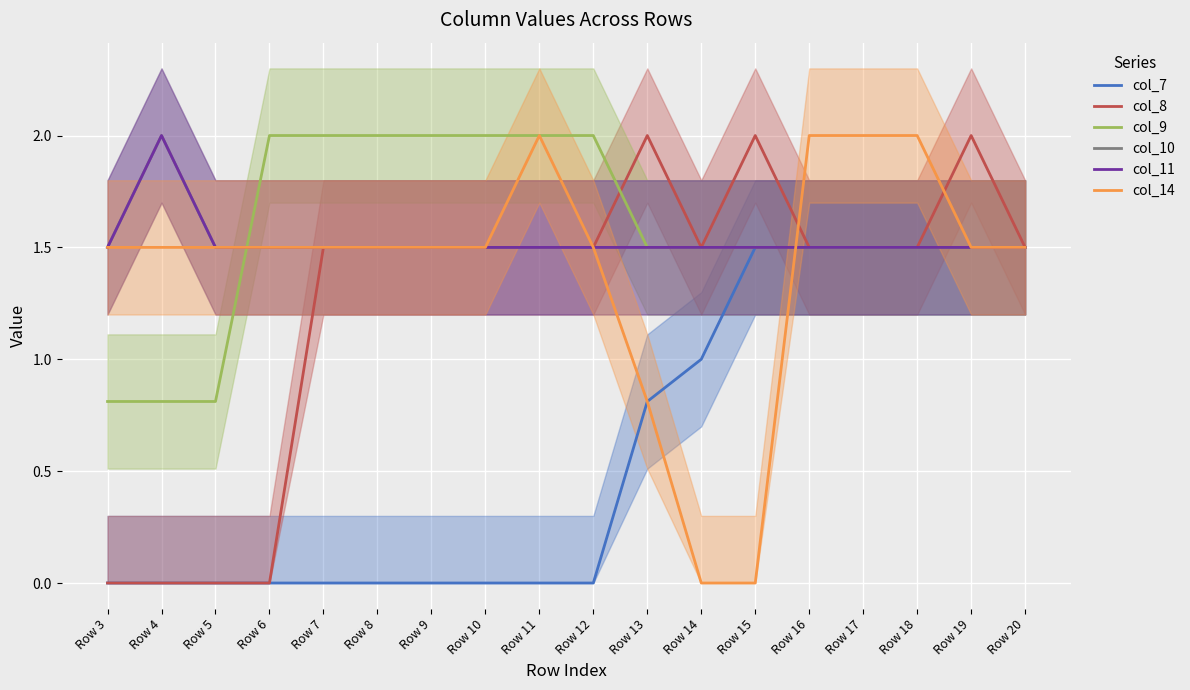

What are all the series names shown in the legend?

col_7, col_8, col_9, col_10, col_11, col_14